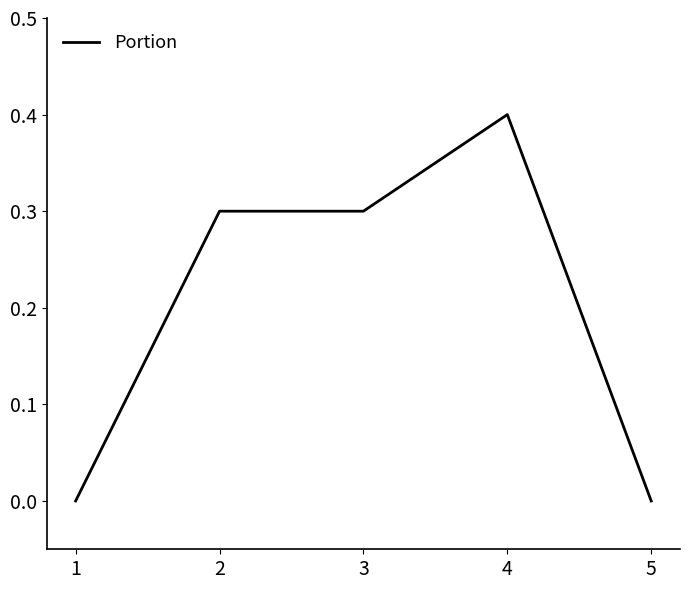

True or false: there are more than 0 points higher than both neighbors.

True